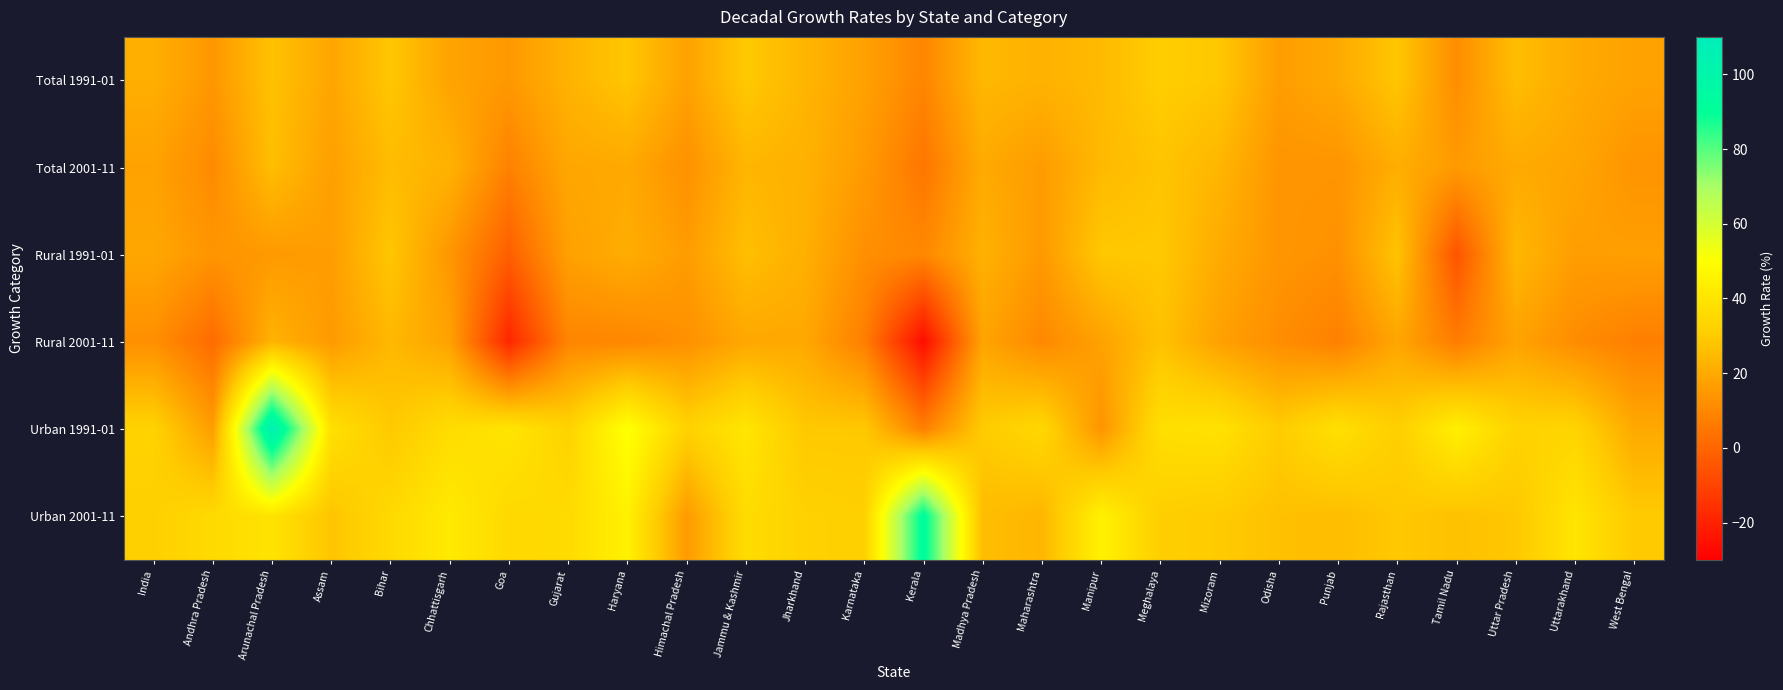

At India, list the series in order from largest to smallest.

Urban 1991-01, Urban 2001-11, Total 1991-01, Rural 1991-01, Total 2001-11, Rural 2001-11